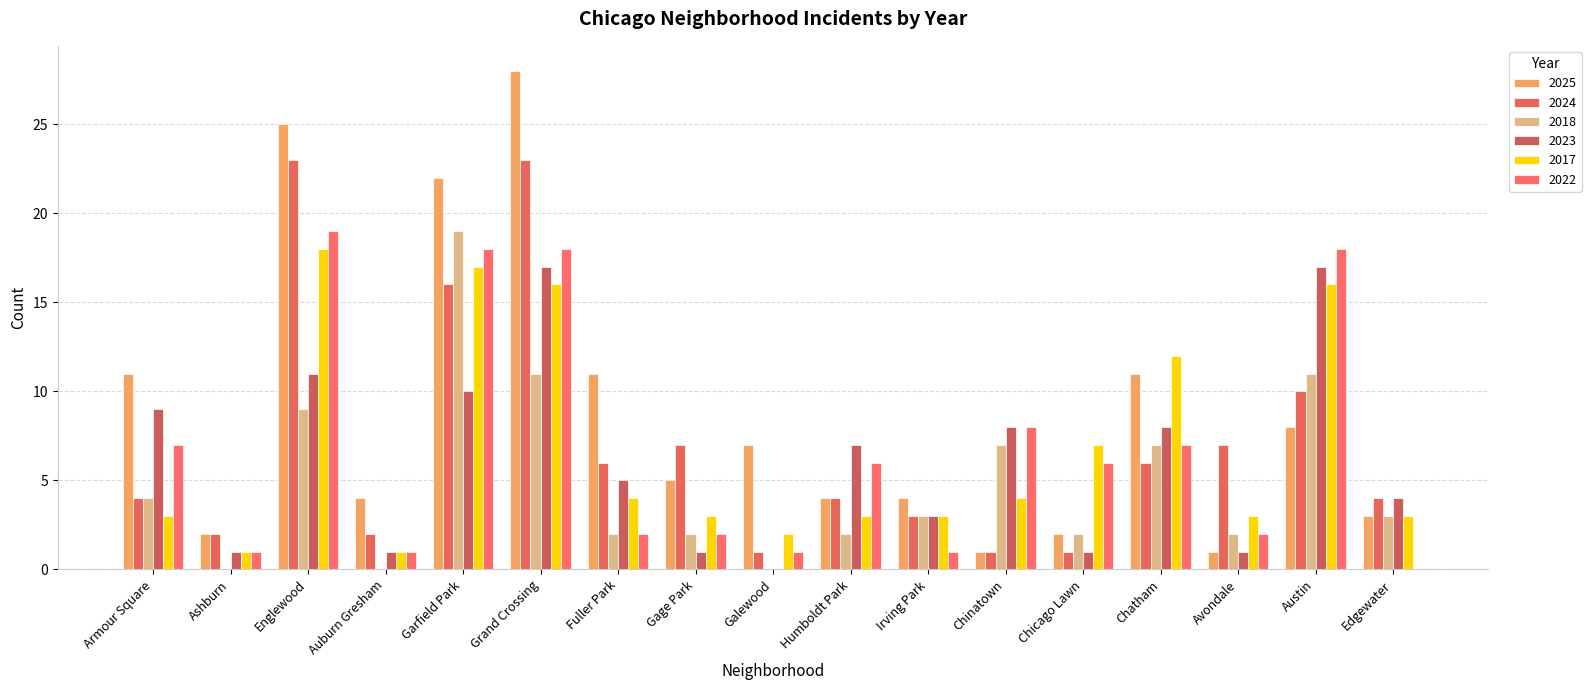

Between Armour Square and Garfield Park, which series saw the biggest shift?

2018